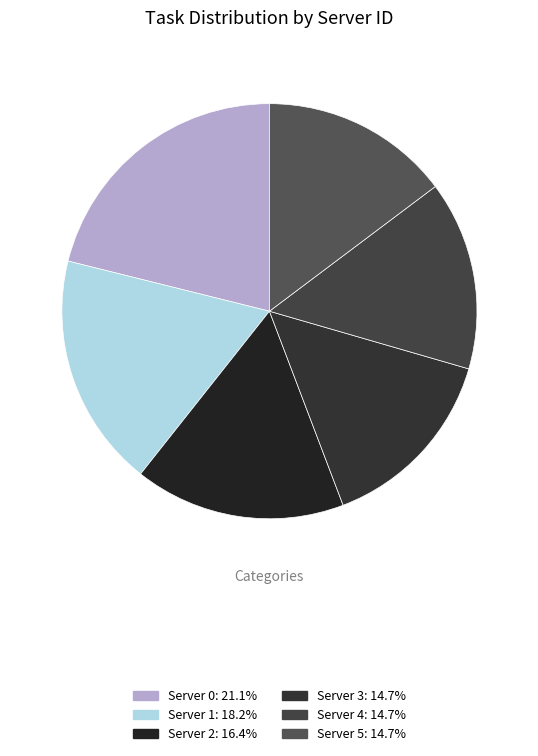

Count the number of slices in the pie.

6